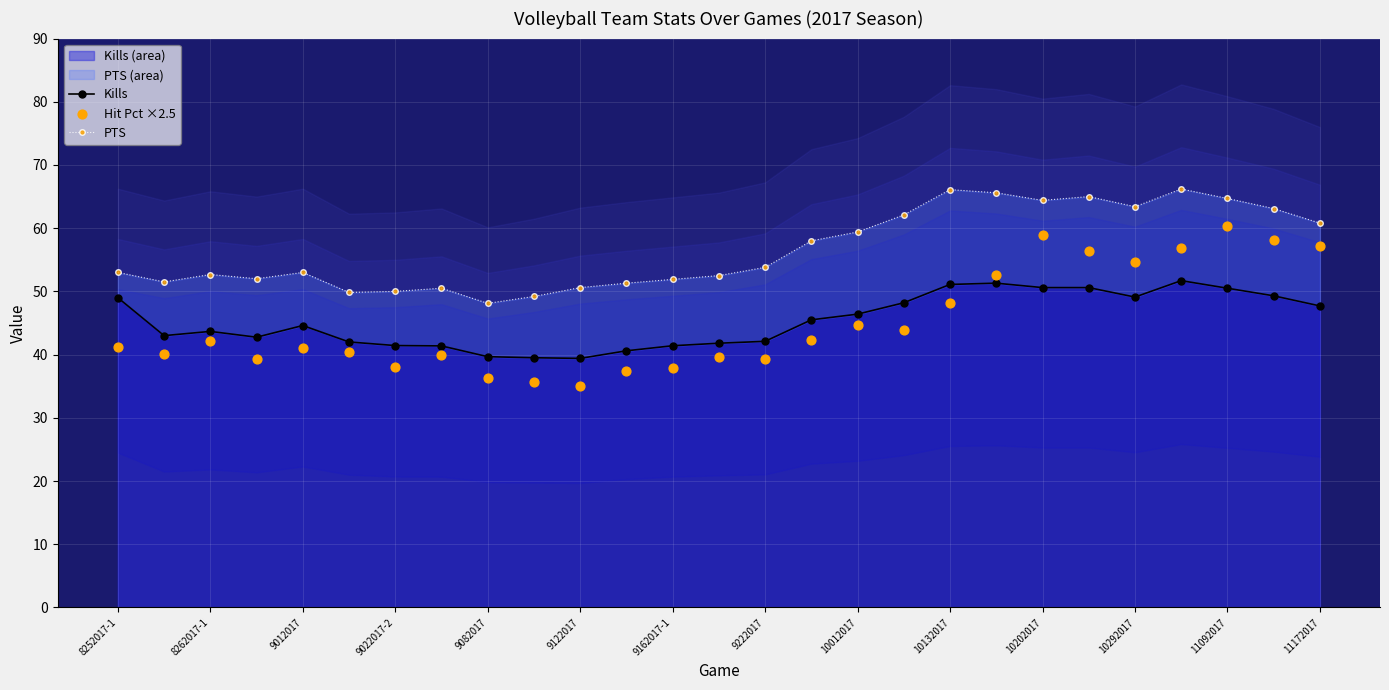

What are all the series names shown in the legend?

Kills, PTS, Hit Pct ×2.5